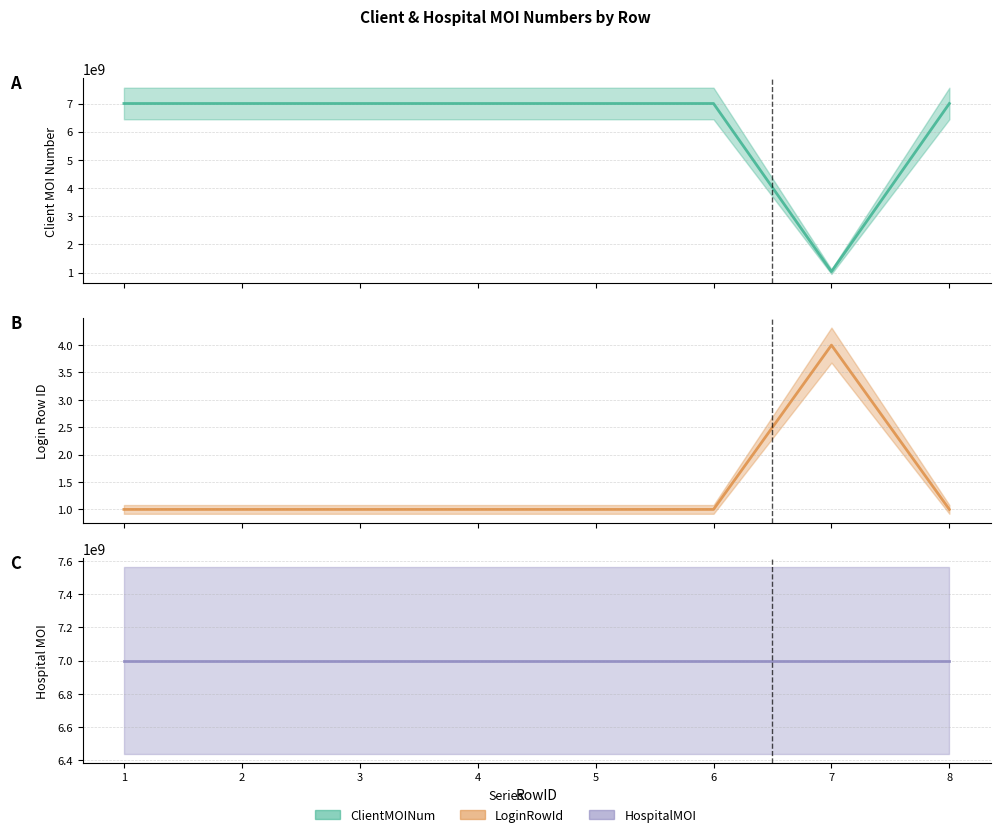

Is the value of HospitalMOI at 2 greater than the value of LoginRowId at 1?

Yes